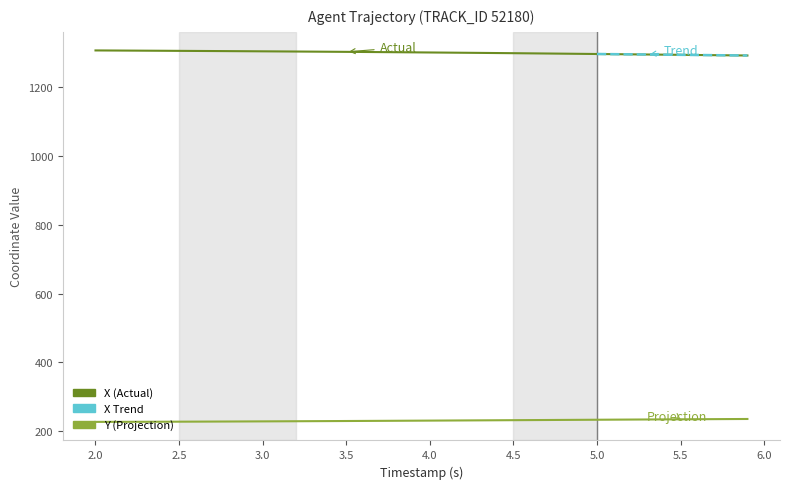

How many data points are less than 229?

17